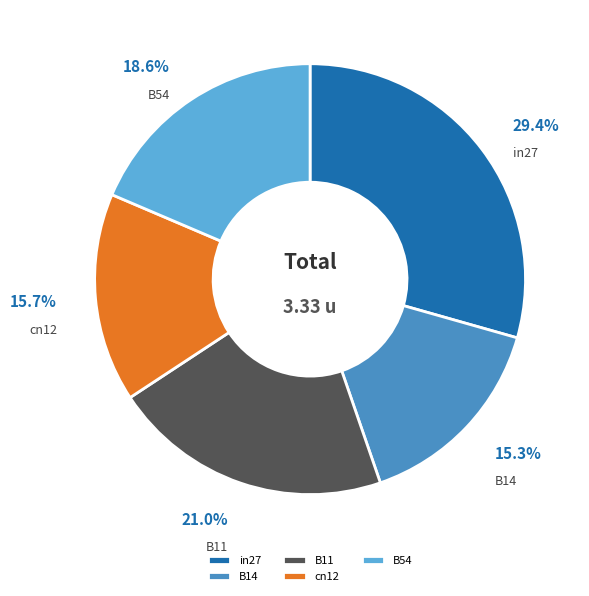

Count the number of slices in the pie.

5